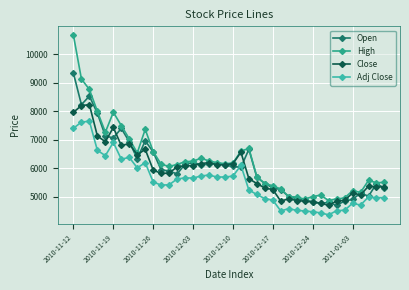

Does the chart have visible grid lines?

Yes